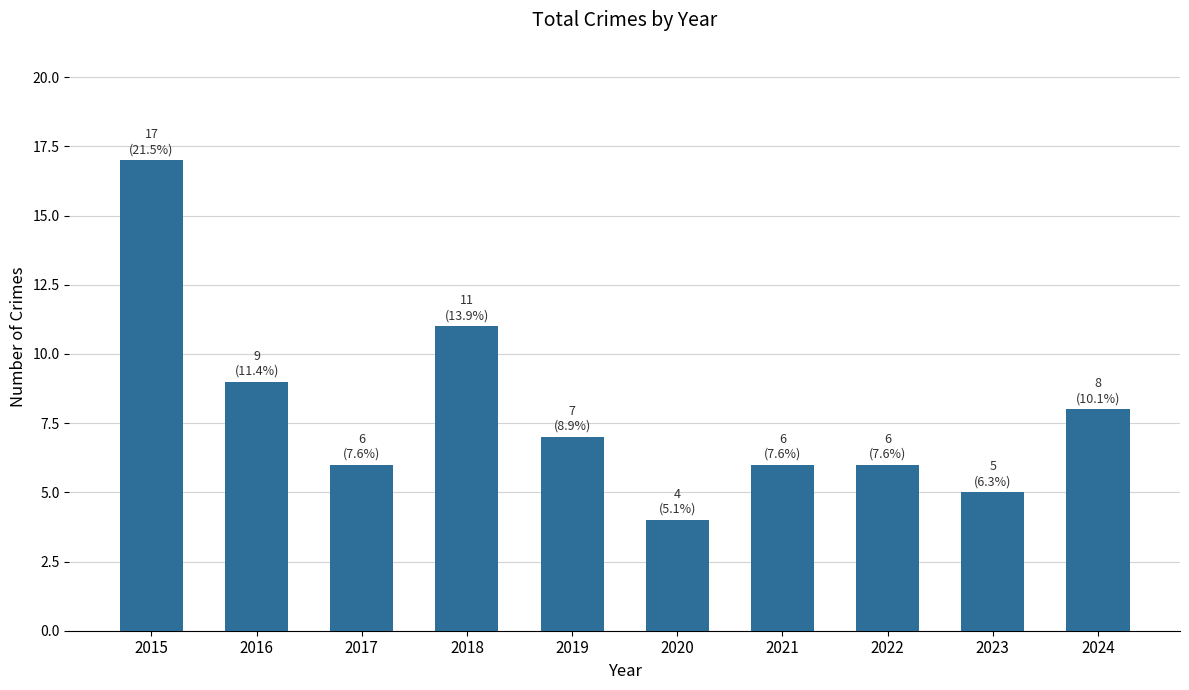

True or false: the data shows 28 at 2015.

False